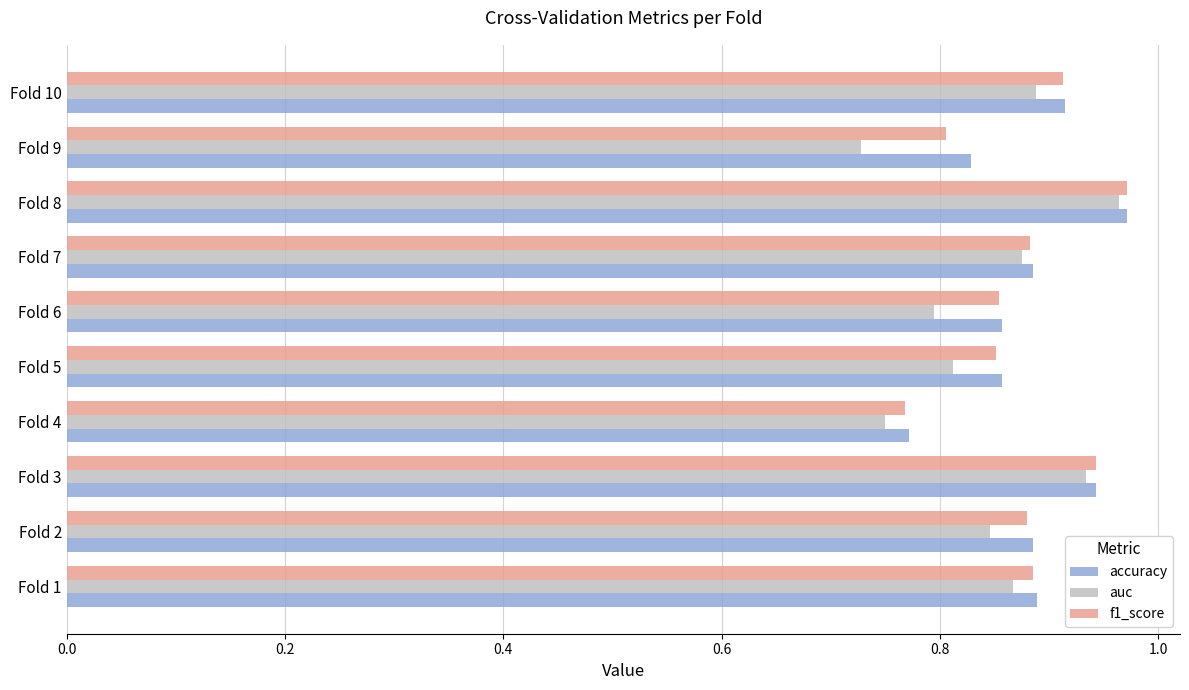

At how many categories does at least one series exceed 0?

10